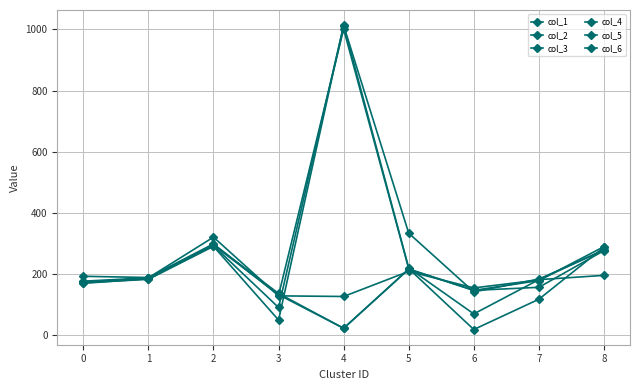

At which category does the chart reach its peak across all series?

4